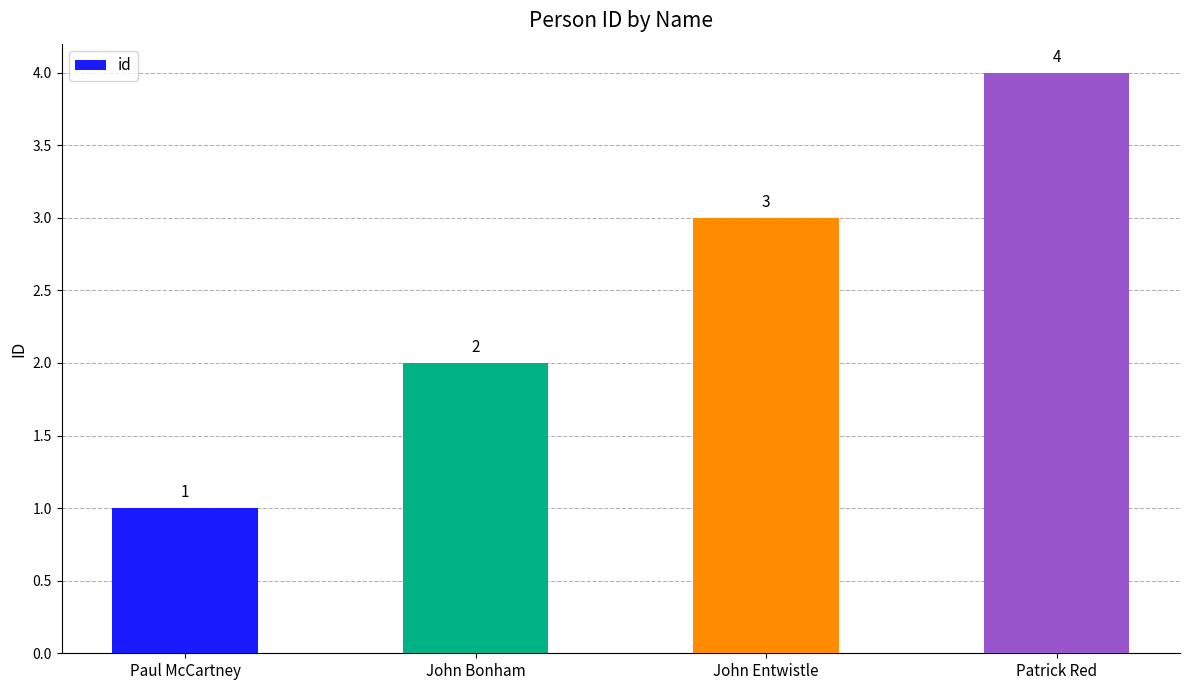

What is the difference between the values at Patrick Red and Paul McCartney?

3